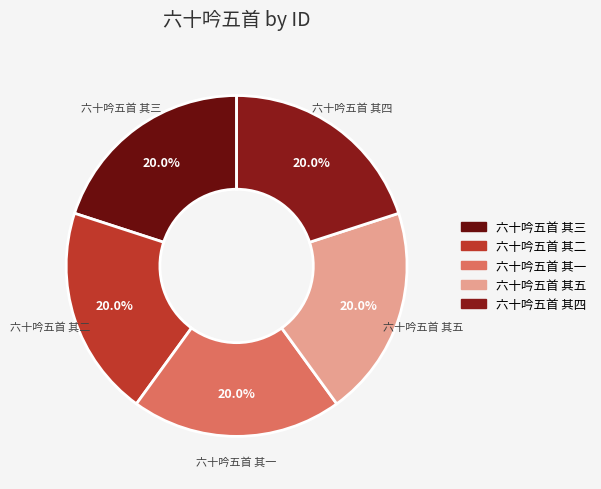

Is there any slice that represents more than half of the pie?

No